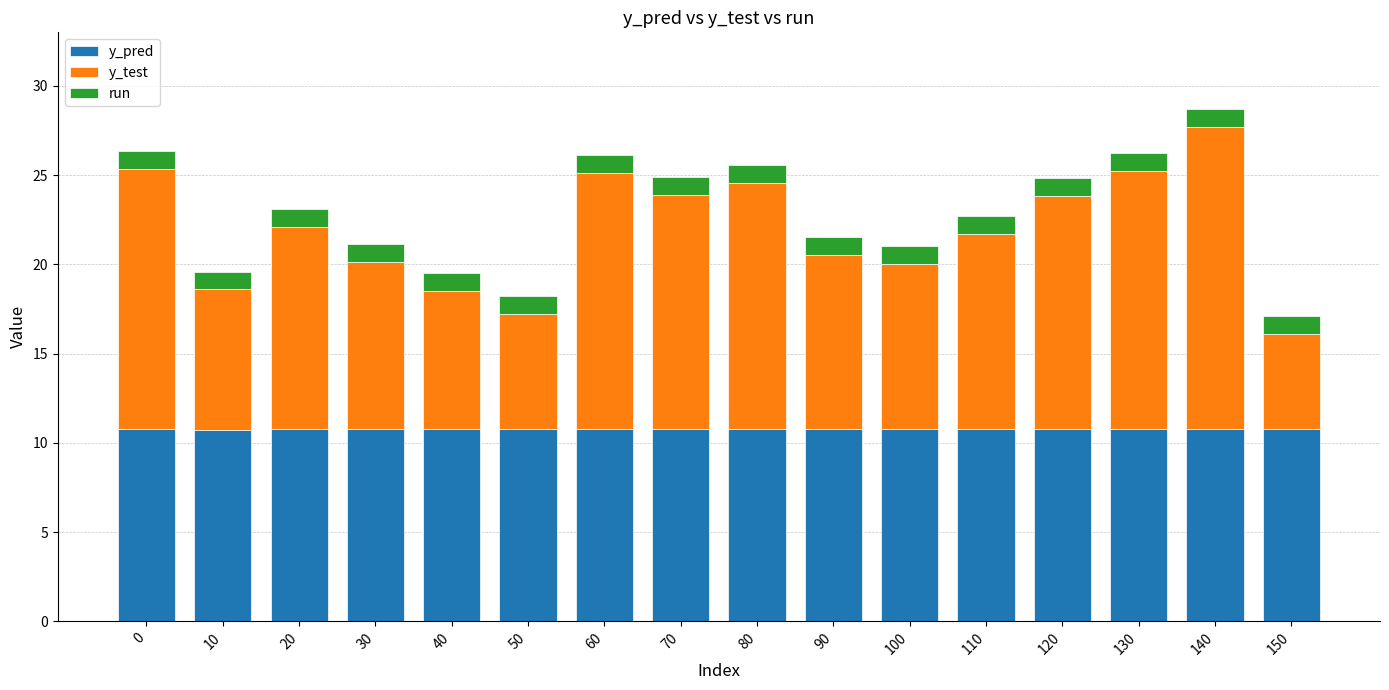

What is the total value across all series at 150?

17.1